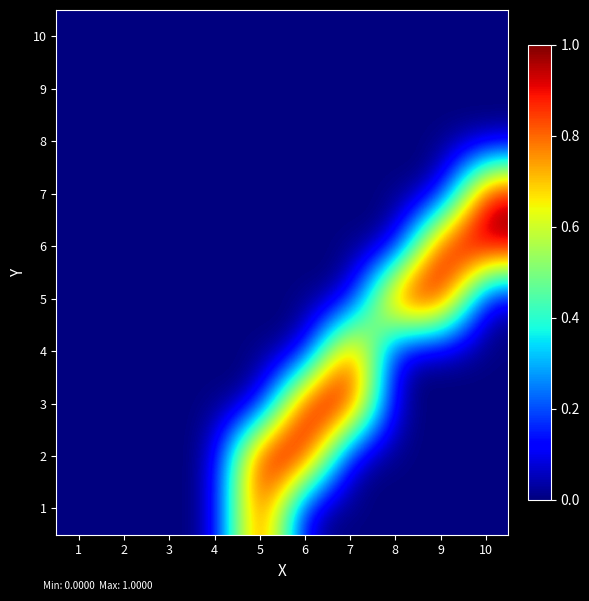

What is the greatest value displayed?

1